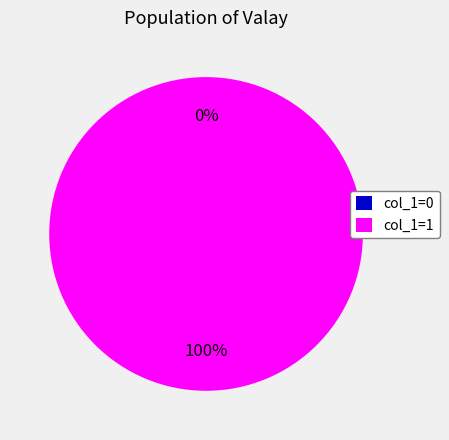

To the nearest percent, what portion does 1535724651 represent?

100%